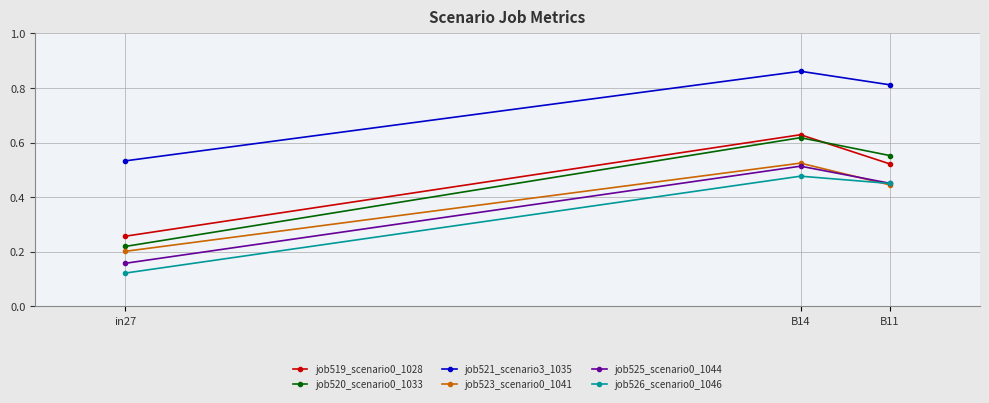

What is the total value across all series at B11?

3.2